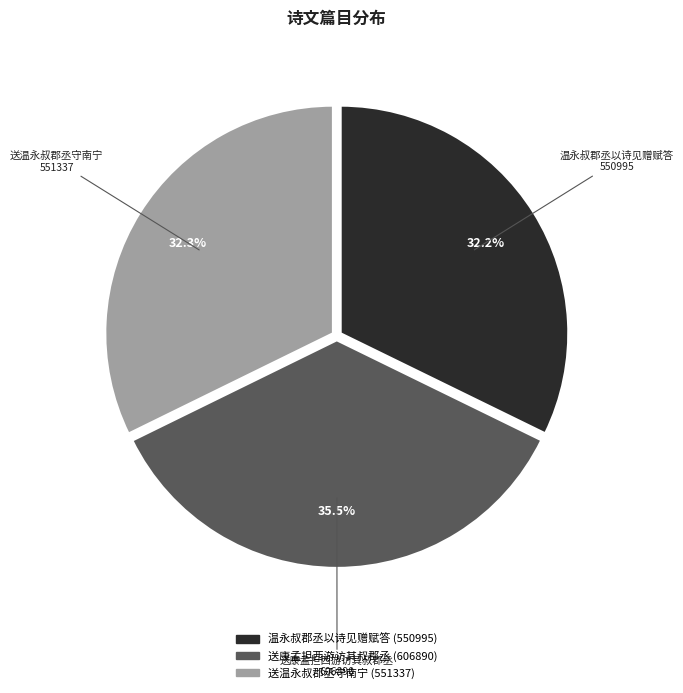

Do 送康孟担西游访其叔郡丞 and 送温永叔郡丞守南宁 together represent more than half of the pie?

Yes